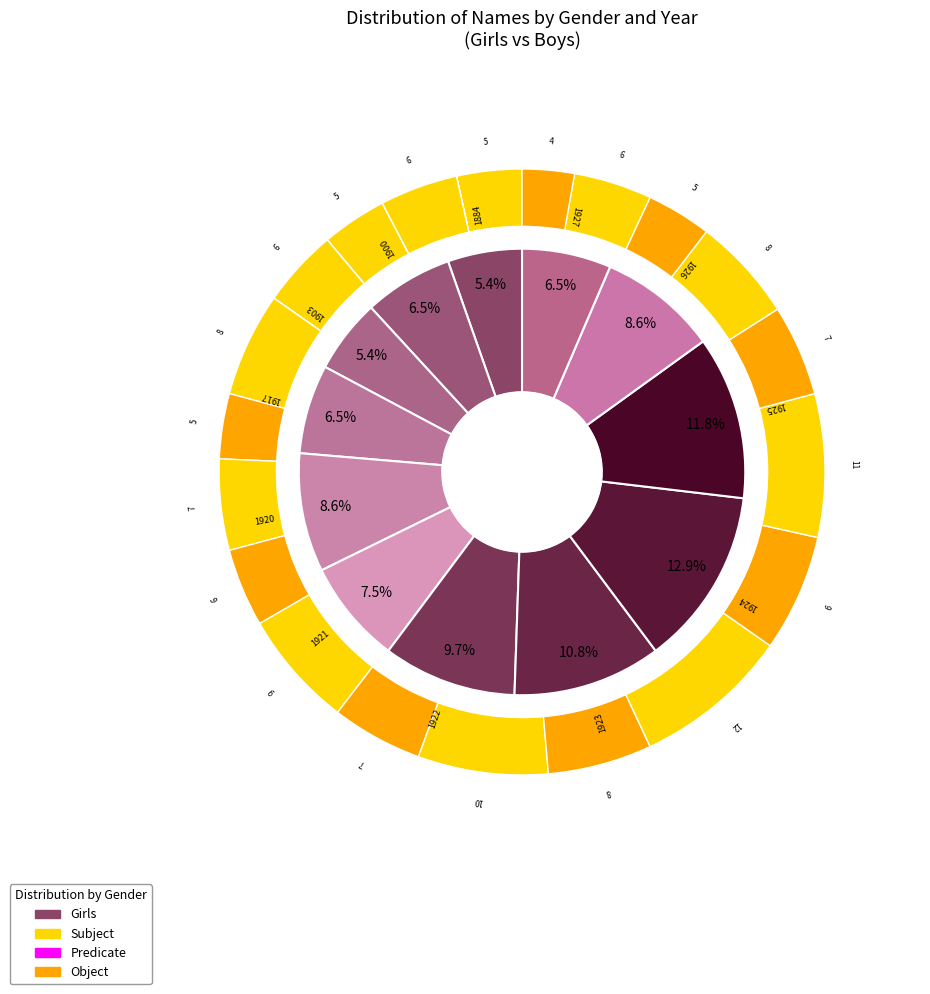

Is 7 the majority of the pie?

No